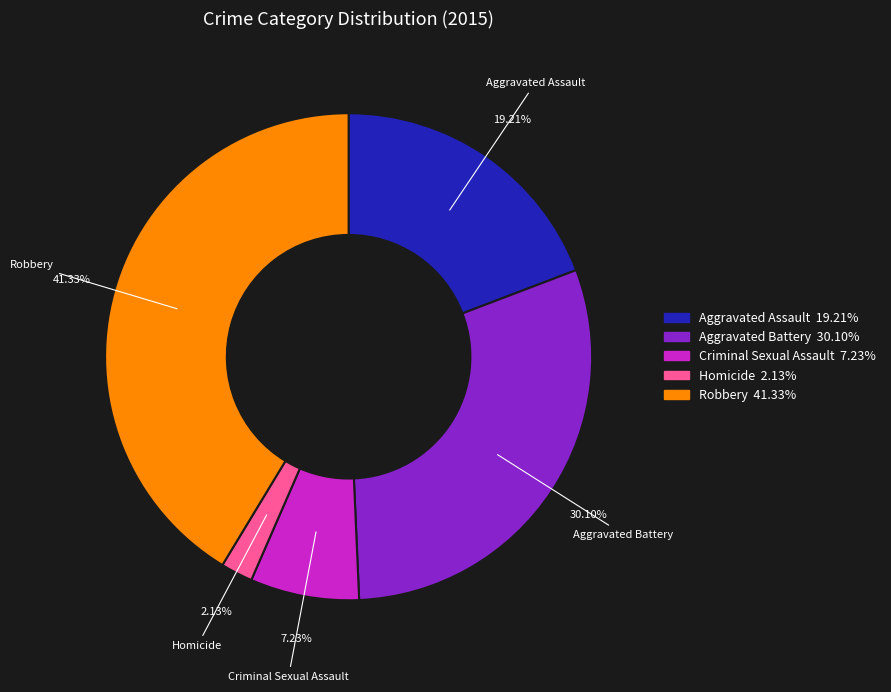

To the nearest percent, what is the combined percentage of Aggravated Battery and Criminal Sexual Assault?

37%